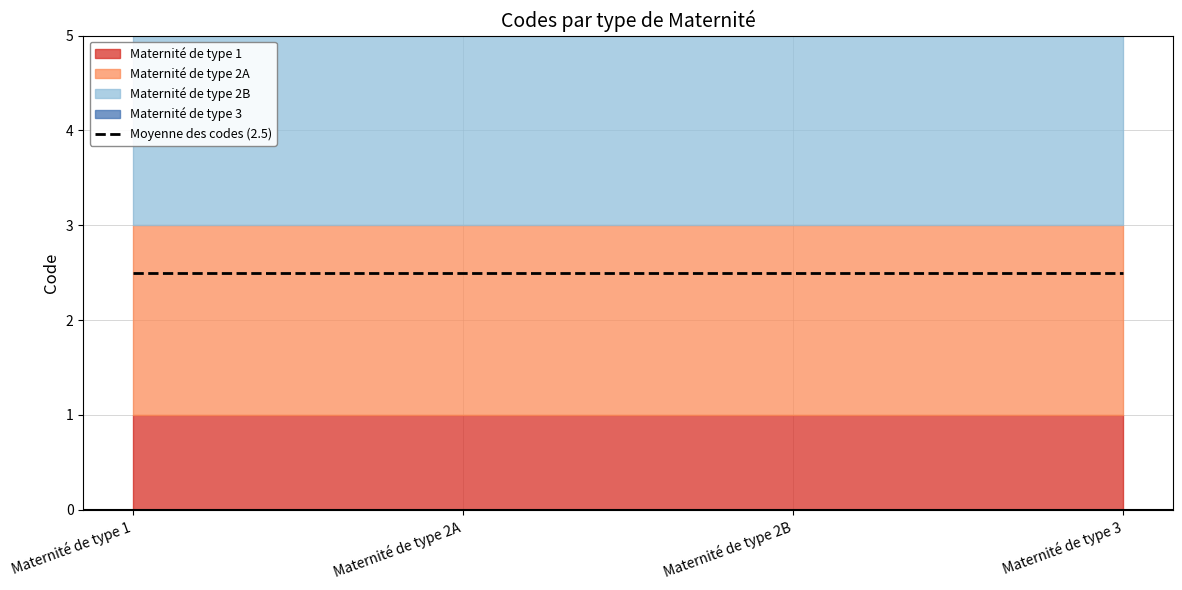

Where is the data nearest to the value 2?

Maternité de type 2A